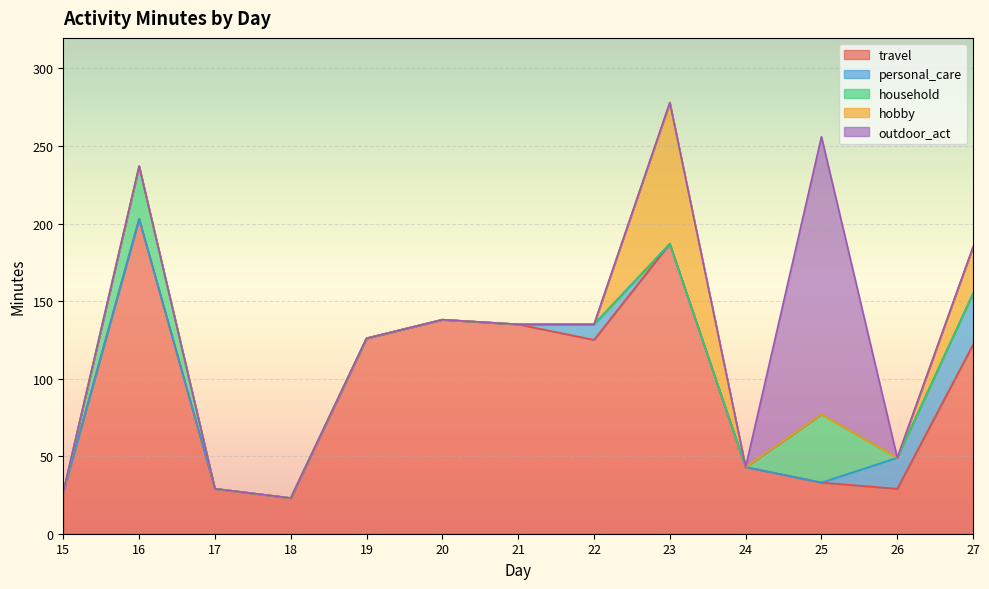

At which category does the chart reach its peak across all series?

16